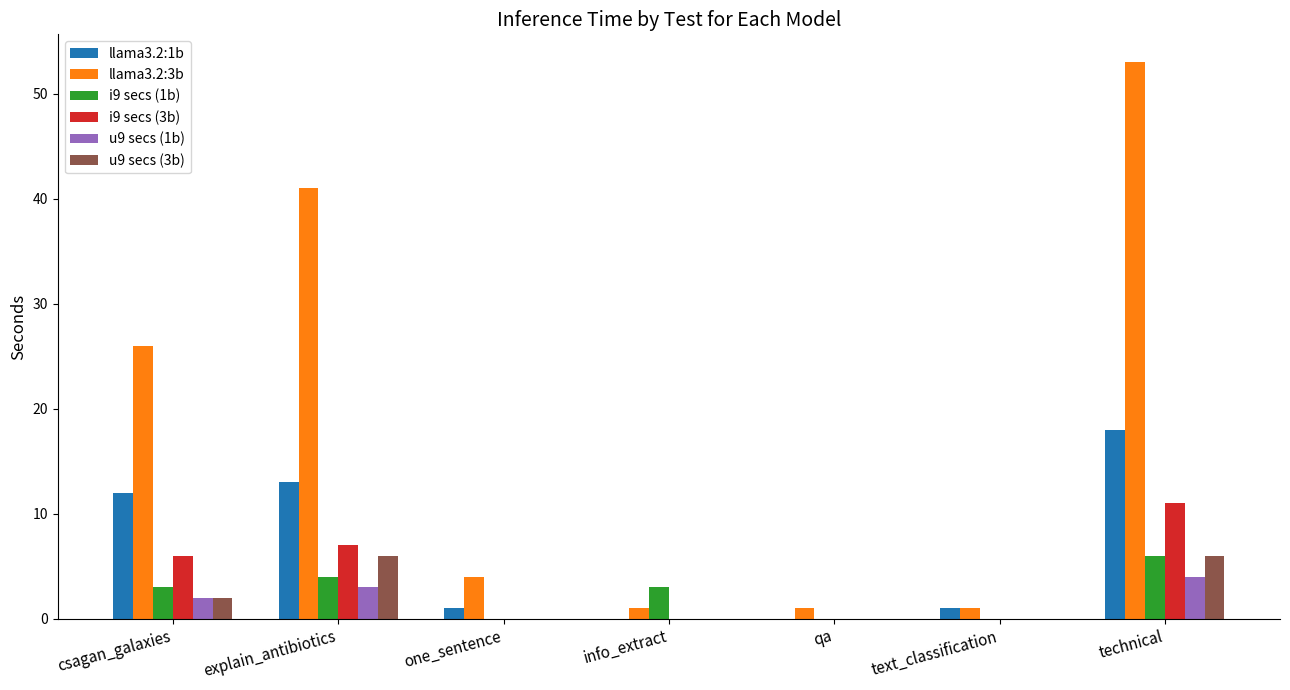

True or false: llama3.2:3b has a value of 41 at explain_antibiotics.

True